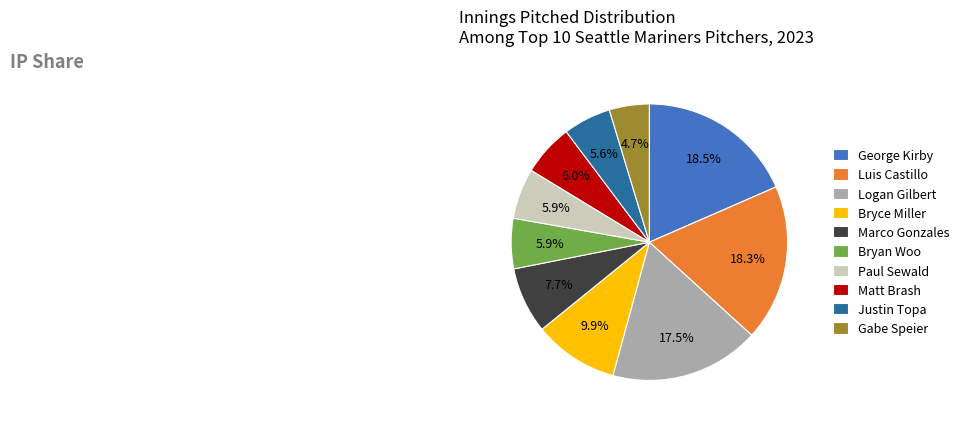

To the nearest percent, what percentage of the pie is Matt Brash?

6%